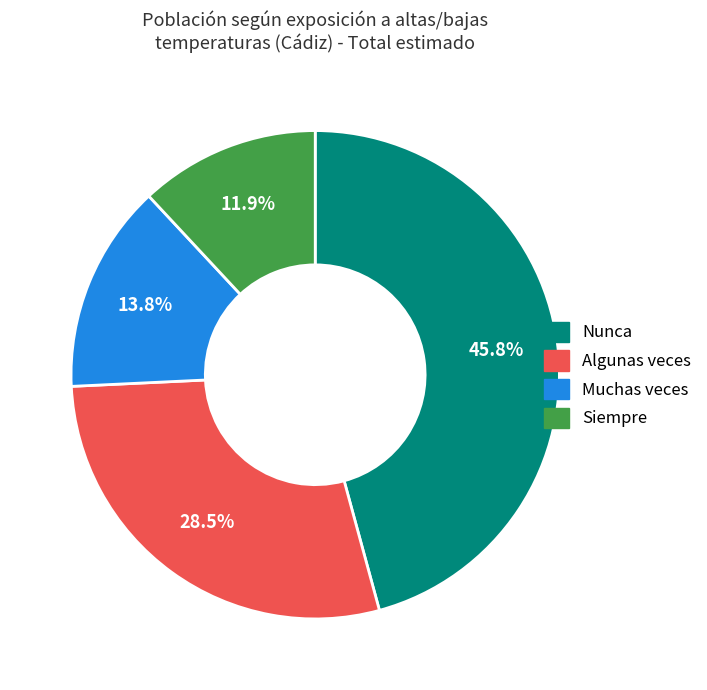

Do Muchas veces and Algunas veces together represent more than half of the pie?

No